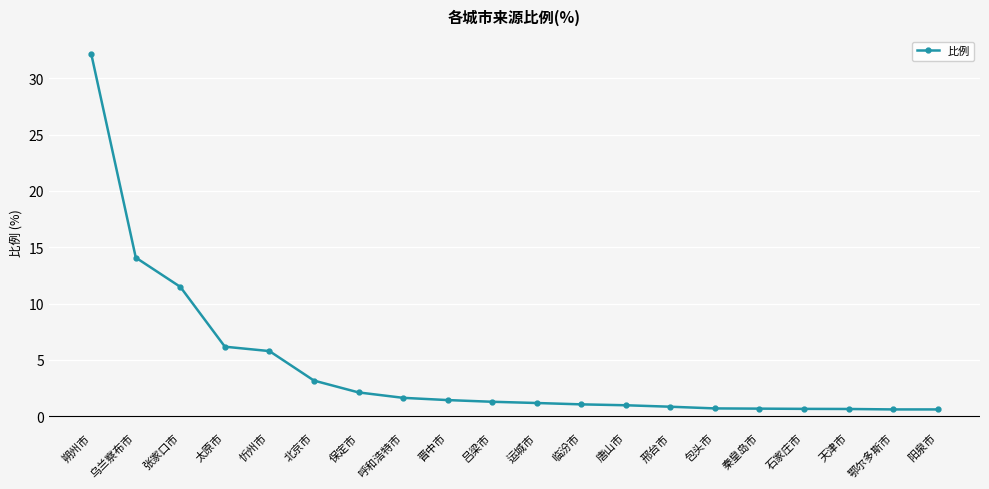

At which label is the value closest to 16?

乌兰察布市